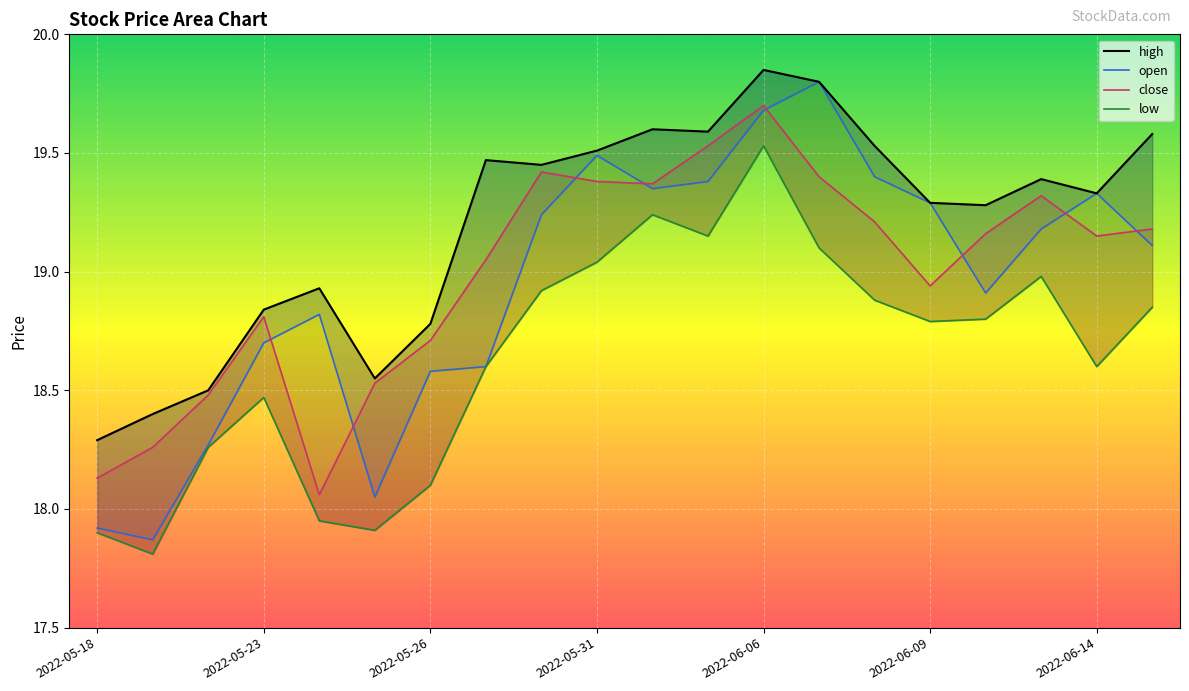

What position from the right is 2022-06-10?

4